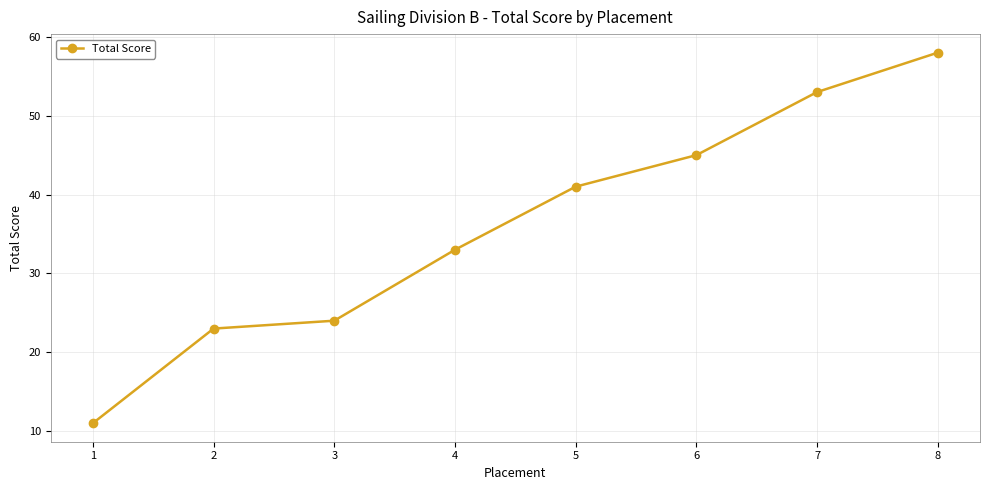

Approximately how many times larger is the value at 6 compared to 4?

1.4